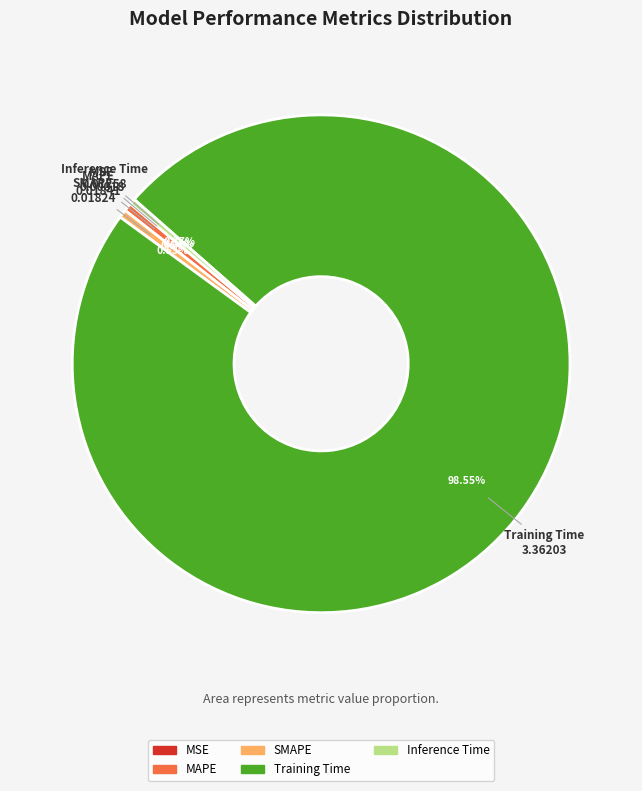

Between MAPE and Training Time, which is larger?

Training Time